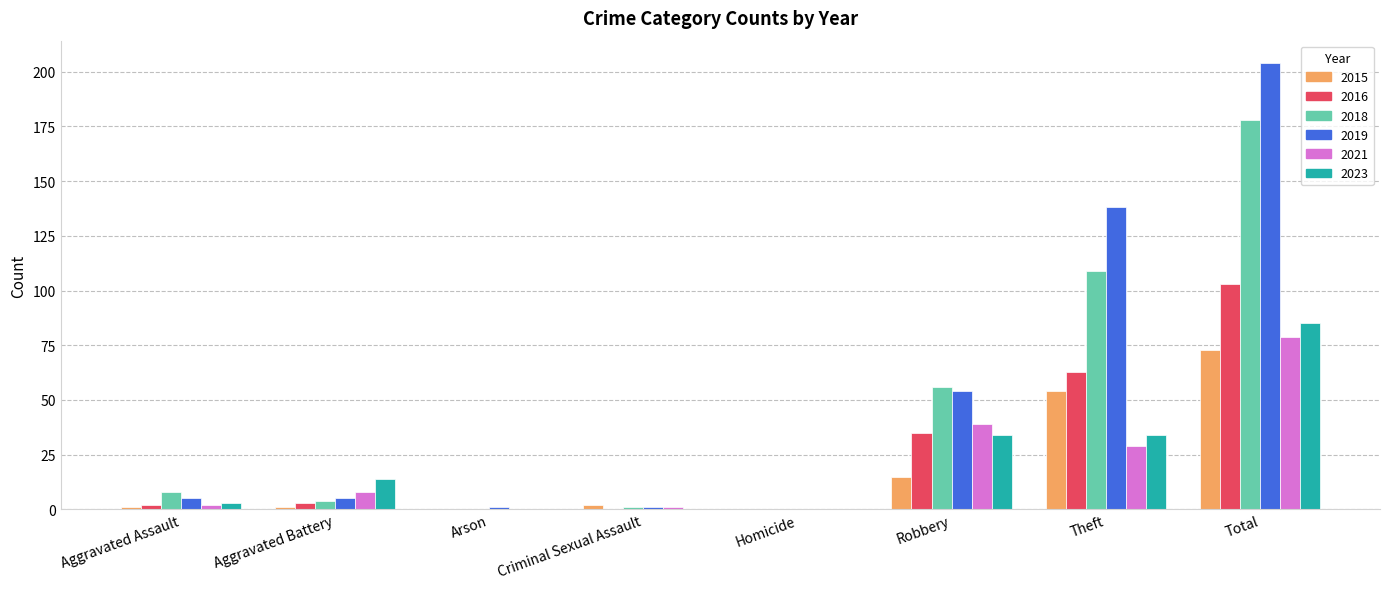

What is the total value across all series at Robbery?

233